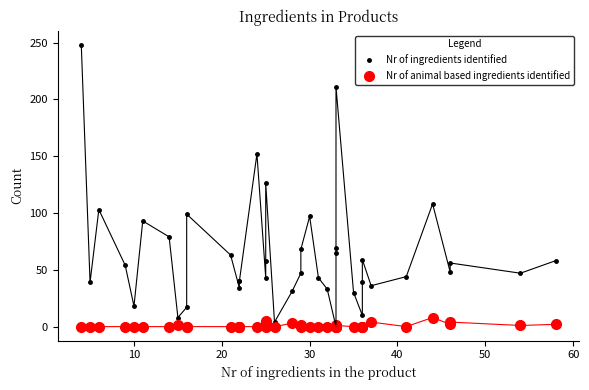

Does the chart have visible grid lines?

No